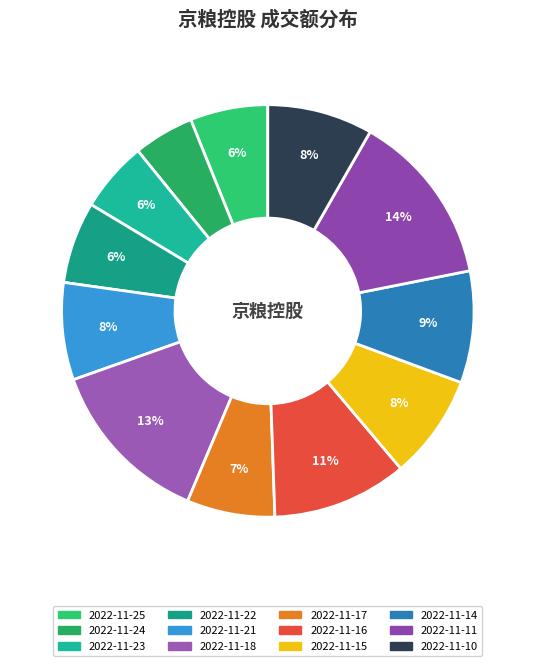

To the nearest percent, what percentage of the pie is 2022-11-24?

5%